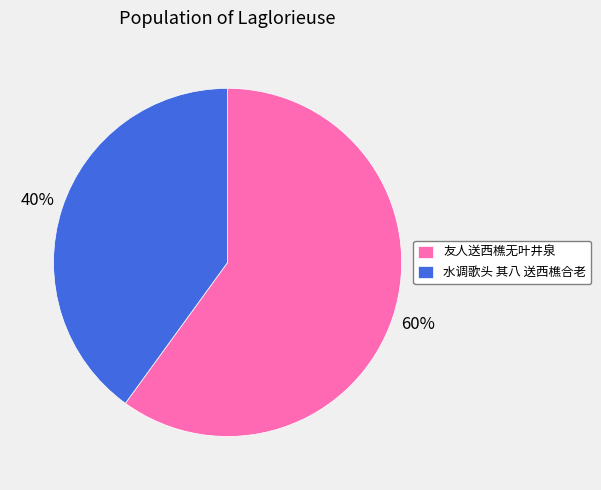

Which slice represents more than half of the pie?

友人送西樵无叶井泉